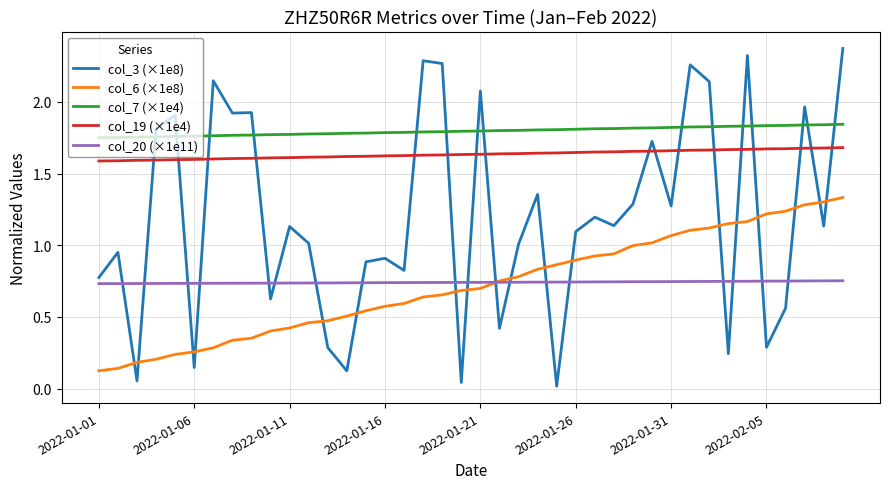

Rank the series by their maximum value, from highest to lowest.

col_3 (×1e8), col_7 (×1e4), col_19 (×1e4), col_6 (×1e8), col_20 (×1e11)